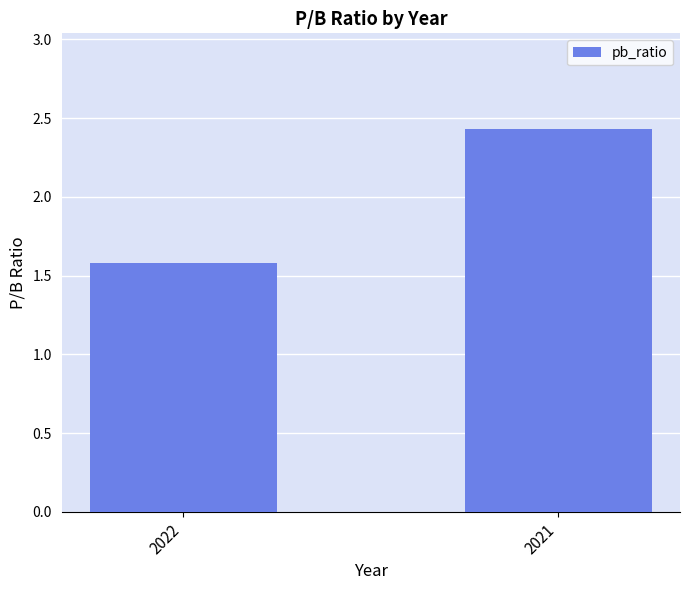

The value at 2021 is 4.2. True or false?

False